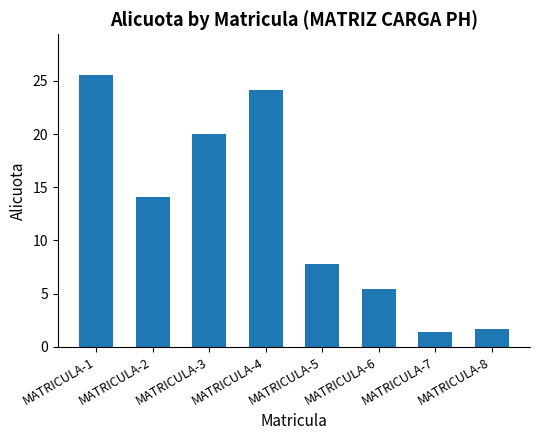

List the labels in order of value, largest first.

MATRICULA-1, MATRICULA-4, MATRICULA-3, MATRICULA-2, MATRICULA-5, MATRICULA-6, MATRICULA-8, MATRICULA-7